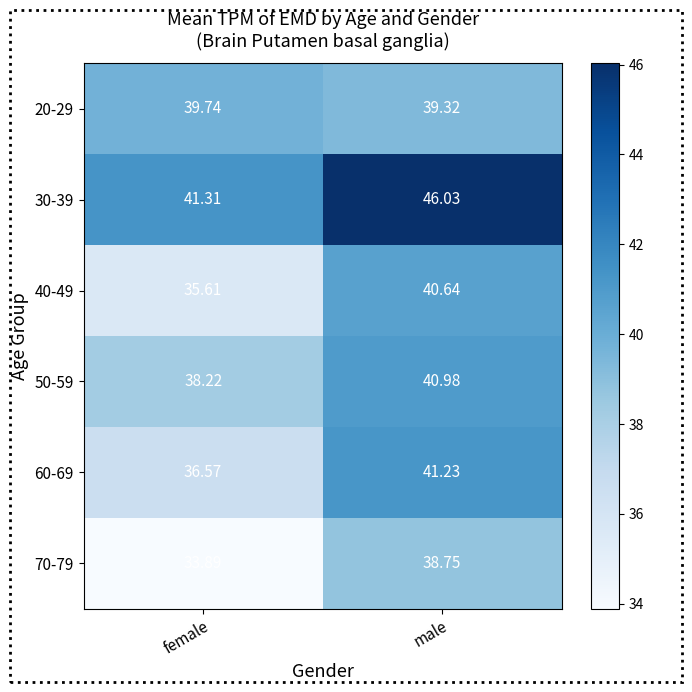

At which label is 20-29 closest to 39?

male